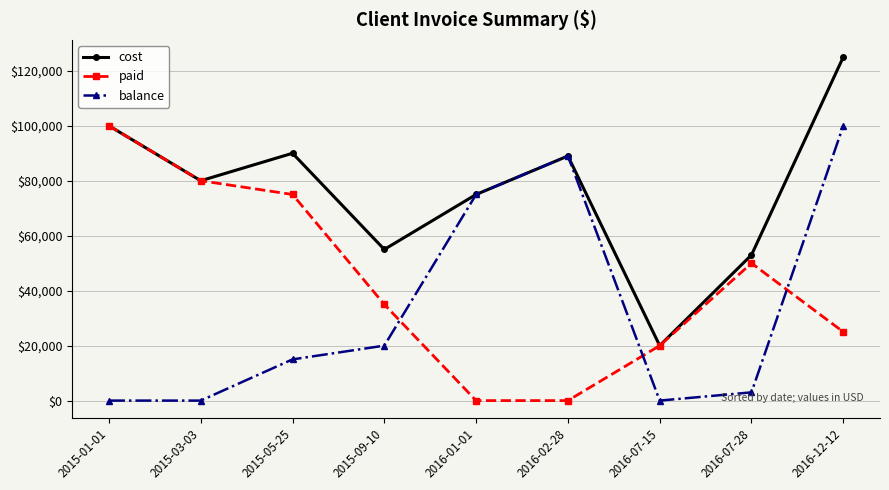

Rank the series by their average value, from highest to lowest.

cost, paid, balance